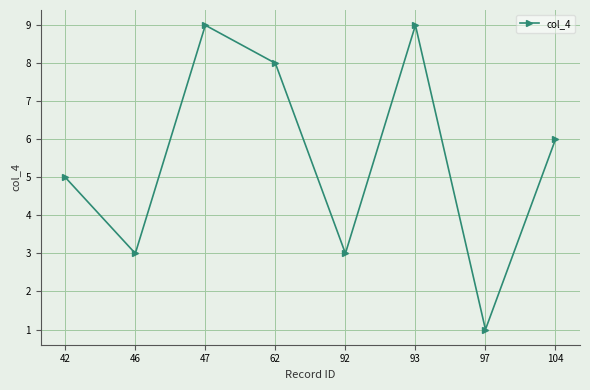

Which category has the lowest value across all series?

97